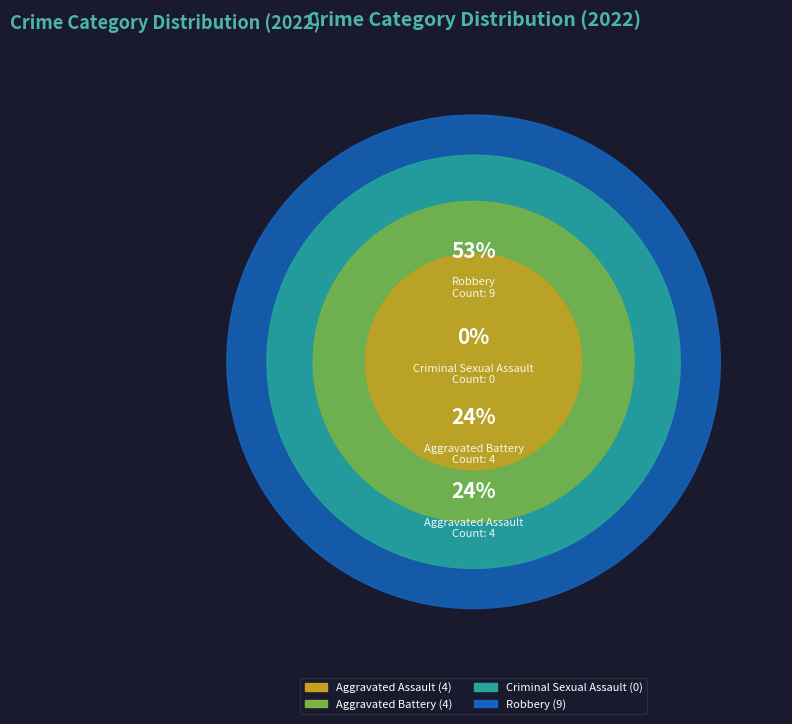

How many slices are in this pie chart?

4